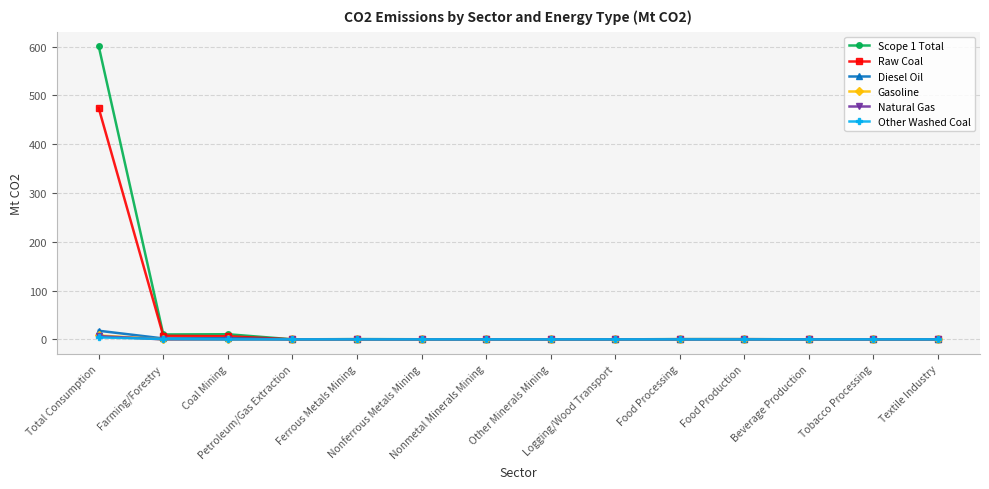

At which category does the chart reach its peak across all series?

Total Consumption